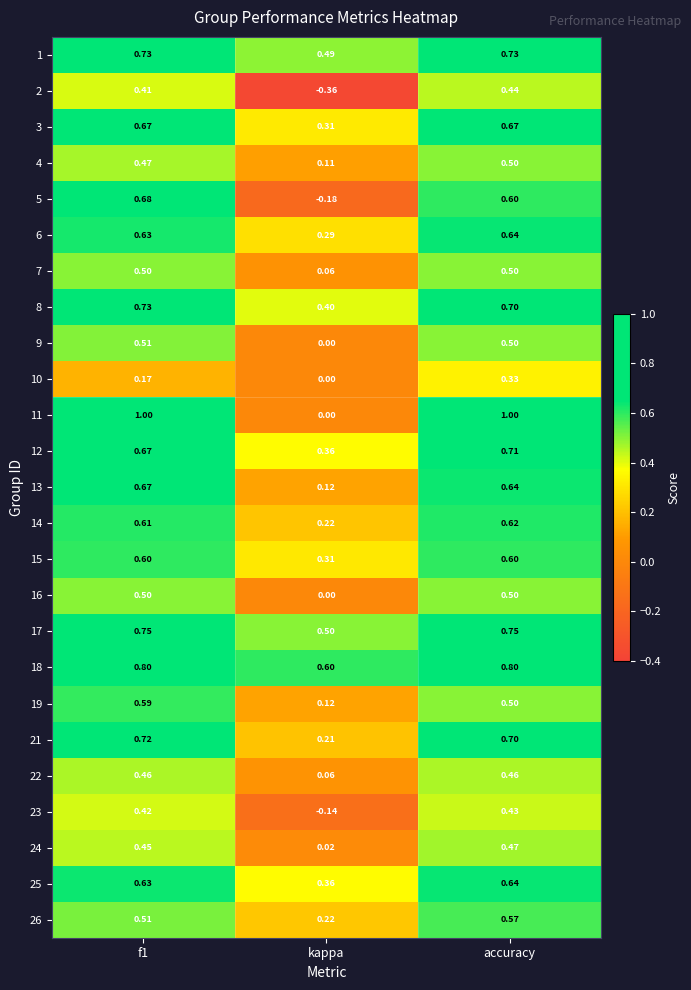

Which series has the largest range (max minus min)?

11